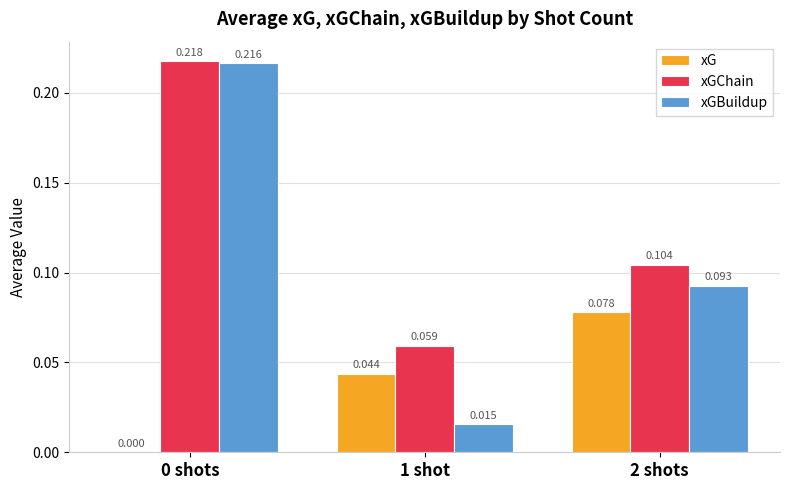

Is the value of xG at 1 shot greater than the value of xGChain at 1 shot?

No